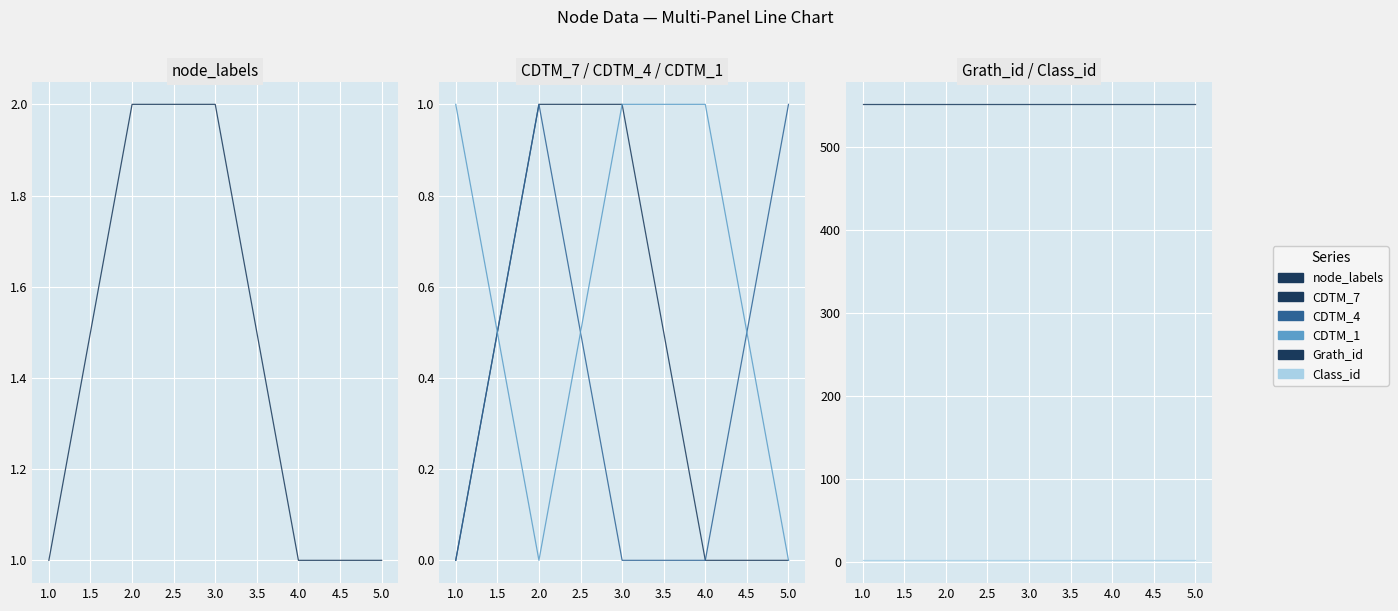

Which series changed the most between 1.0 and 5.0?

CDTM_4